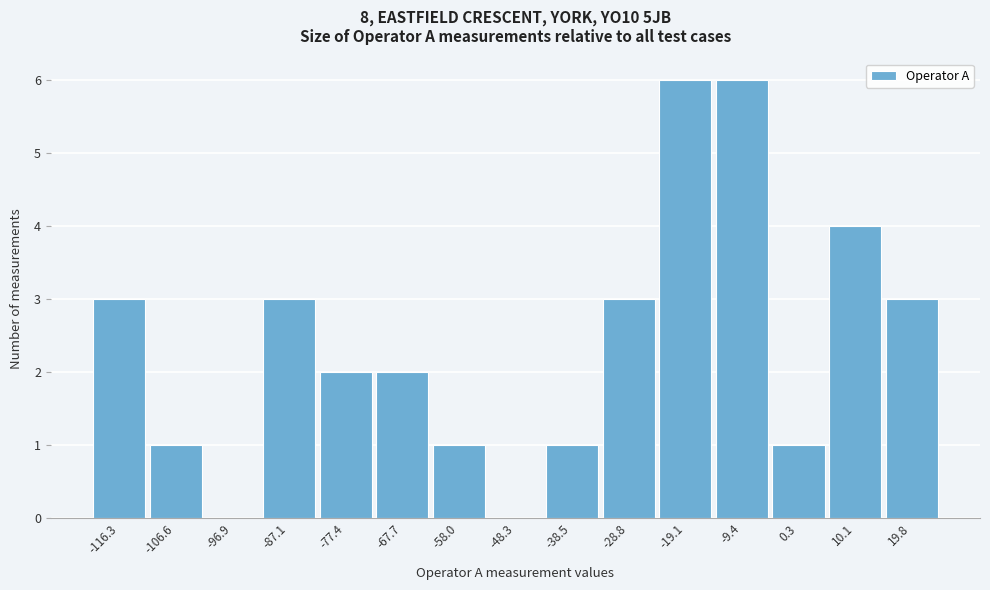

Reading left to right, extract all data points from this chart.

-116.3=3	-106.6=1	-96.9=0	-87.1=3	-77.4=2	-67.7=2	-58.0=1	-48.3=0	-38.5=1	-28.8=3	-19.1=6	-9.4=6	0.3=1	10.1=4	19.8=3